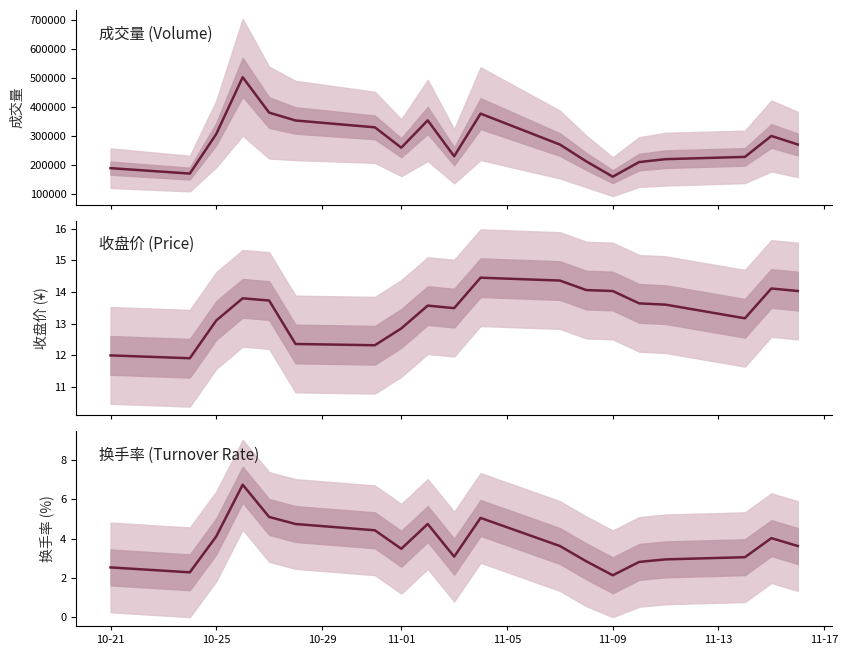

What is the sum of all price values?

254.6